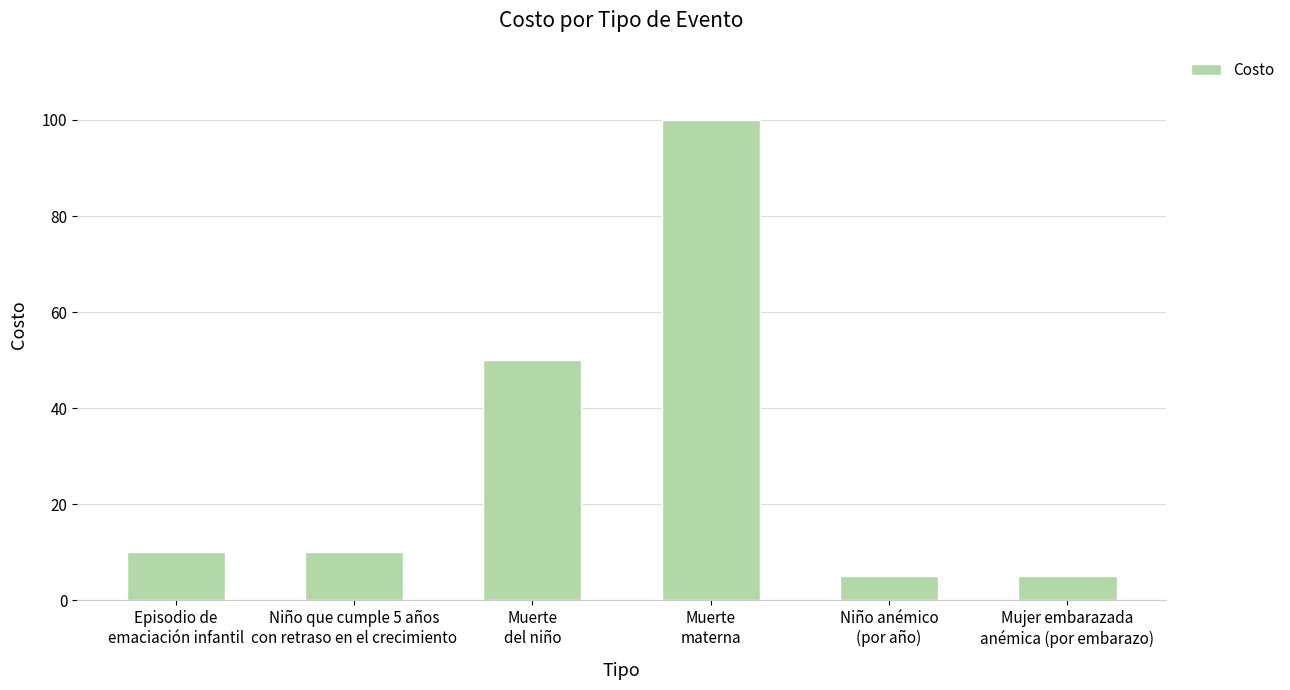

What is the label of the 1st bar from the right?

Mujer embarazada
anémica (por embarazo)